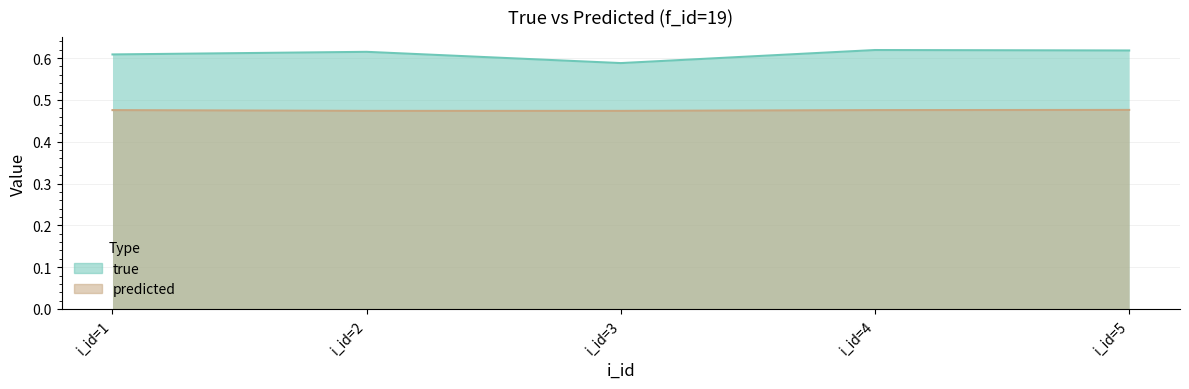

Does the chart display data point markers on the line(s)?

No